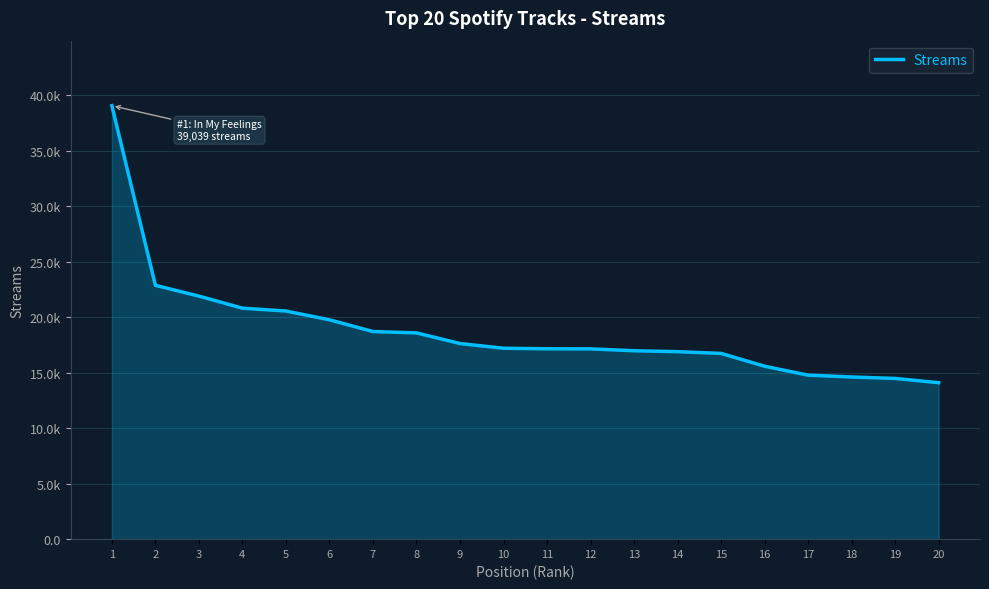

Does the chart display data point markers on the line(s)?

No